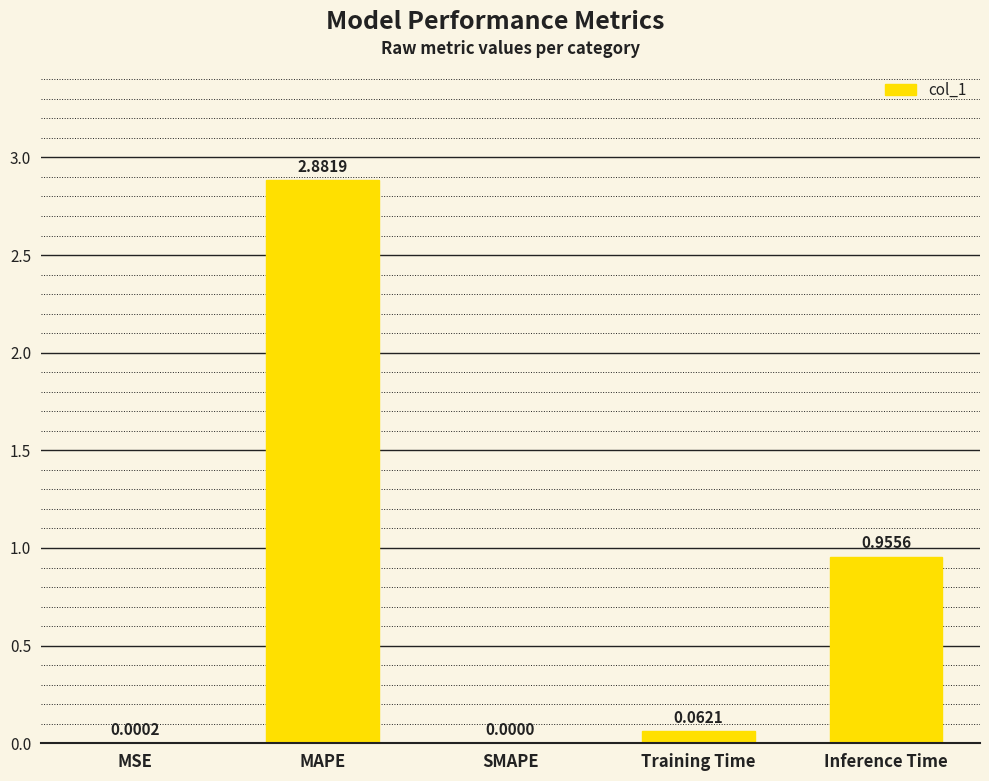

What is the average value?

0.8